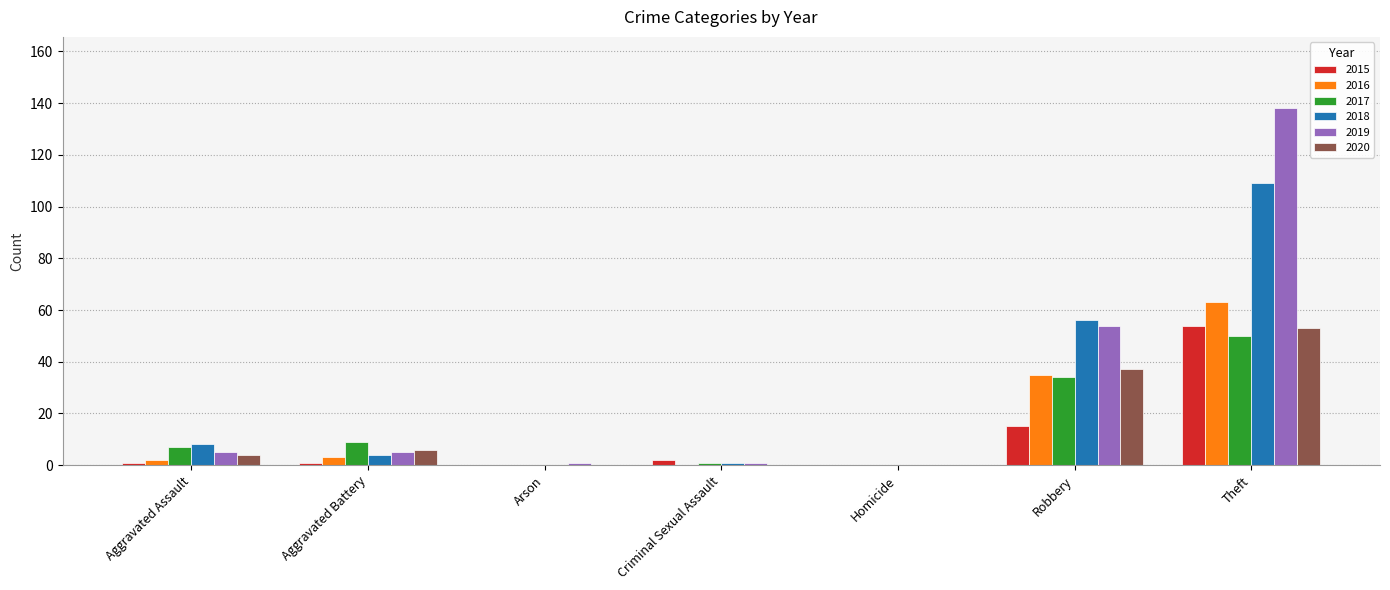

How many data points does each series have?

7